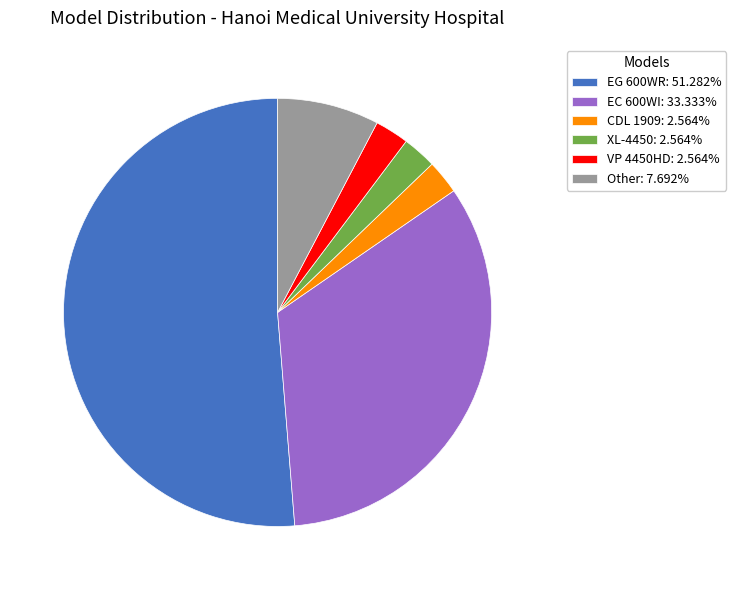

True or false: XL-4450 accounts for 3% of the total.

True